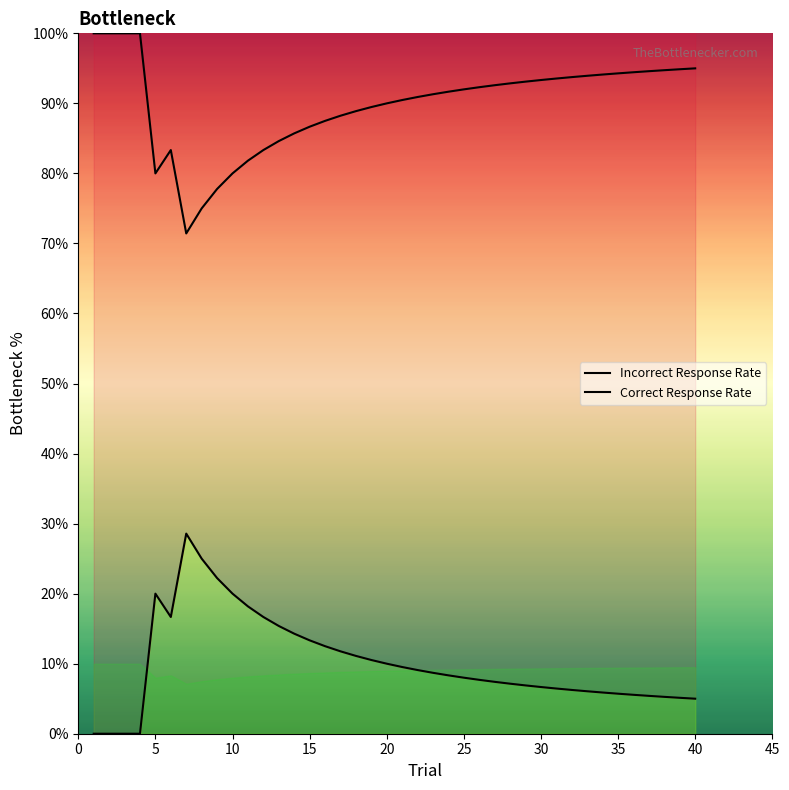

What is the value of the Correct Response Rate point at the 19th from the left?

10.5